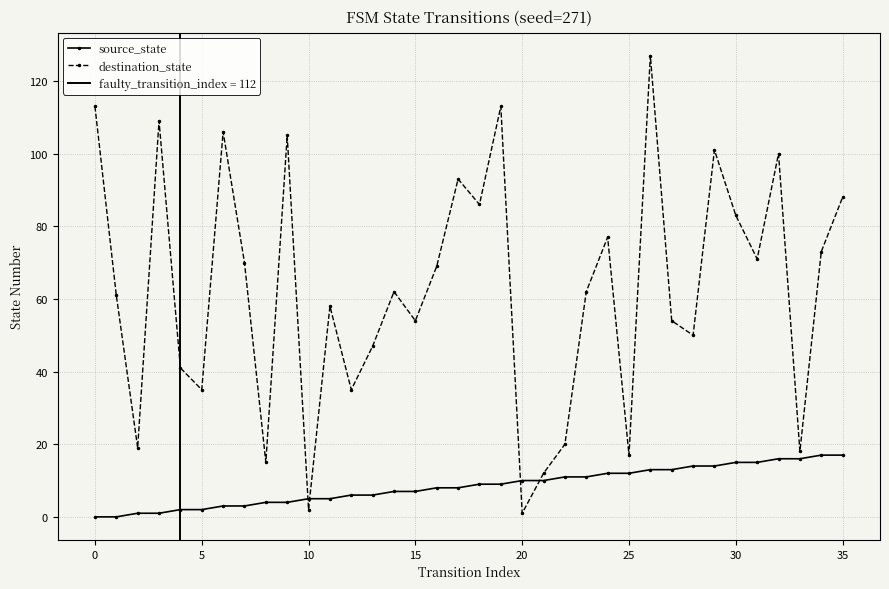

Which series has the largest total across all categories?

destination_state